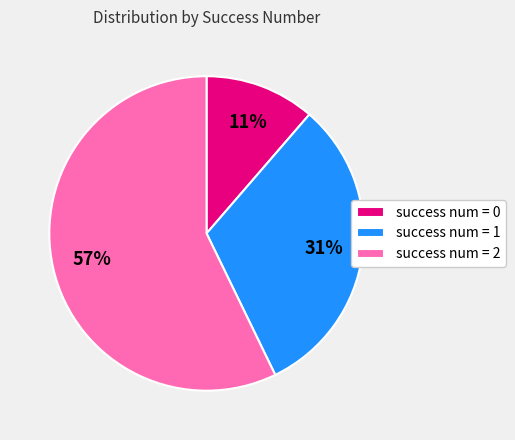

The success num = 0 slice represents 23% of the pie. True or false?

False